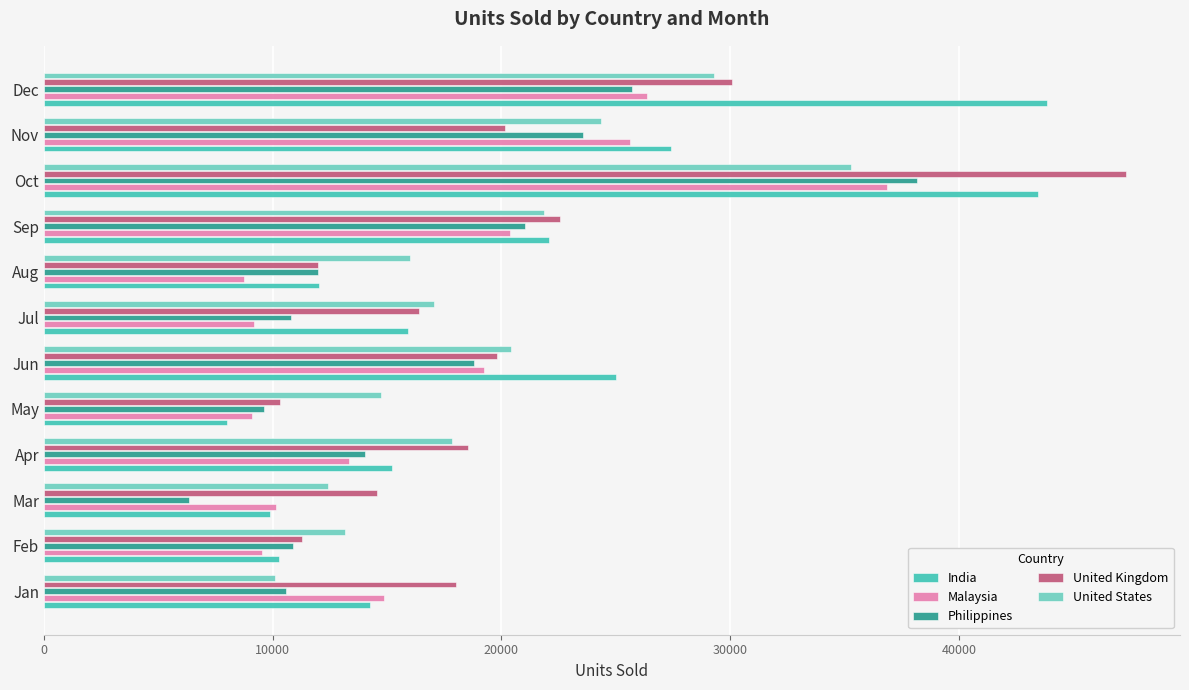

At how many categories does at least one series exceed 32104?

2